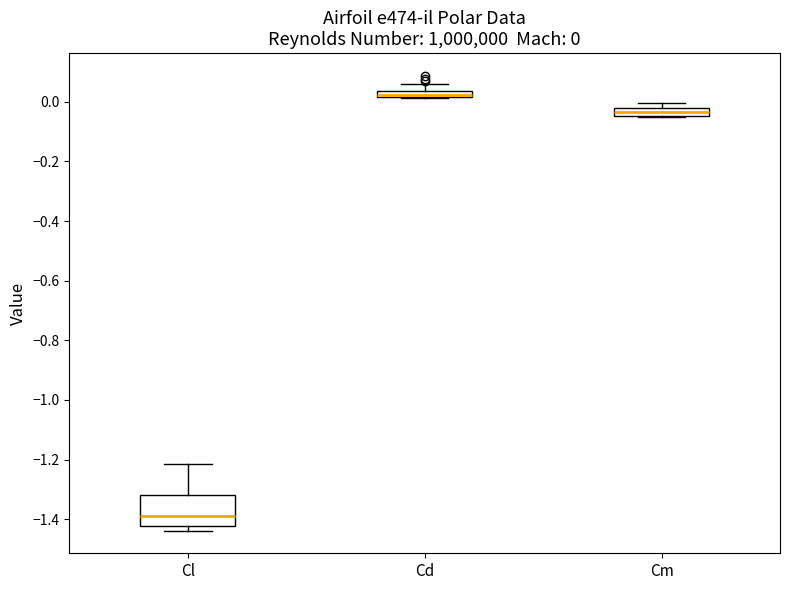

Which box is the tallest, from its lower edge to its upper edge?

Cl